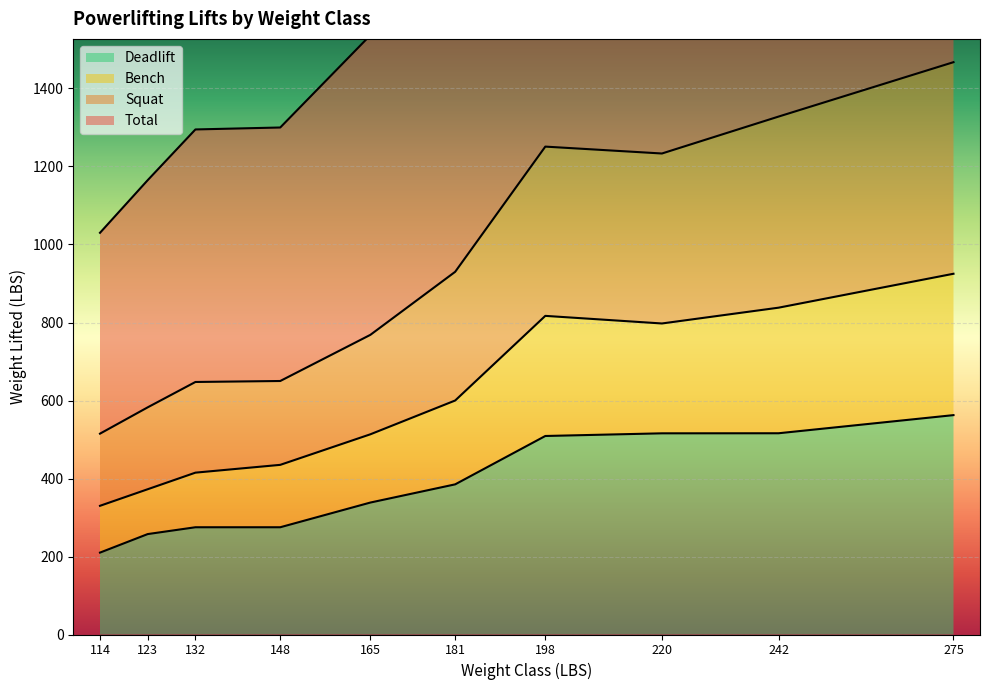

What is the lowest value of the Deadlift series?

210.0